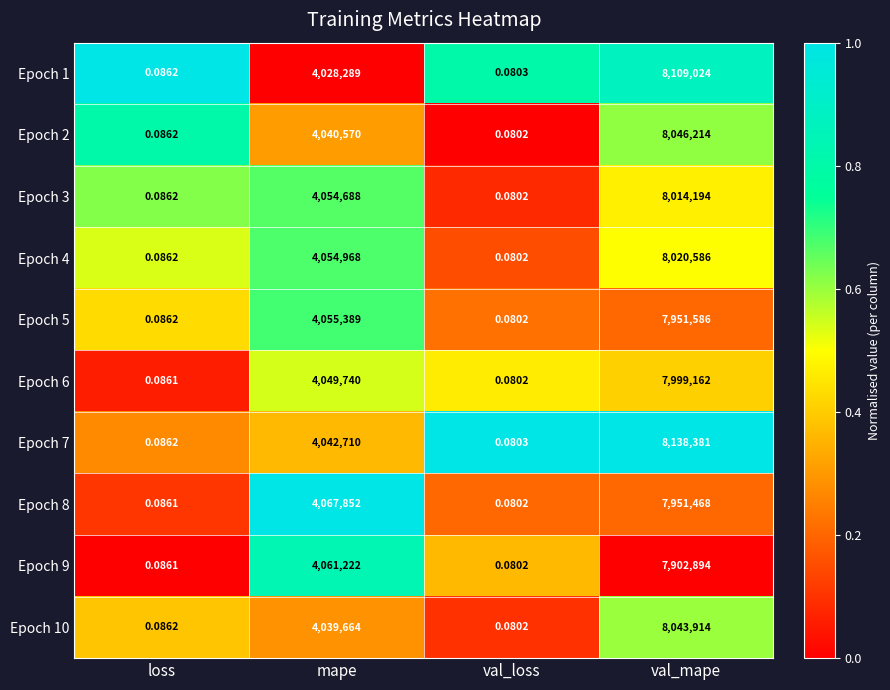

List the labels in order of Epoch 4 value, largest first.

val_mape, mape, loss, val_loss